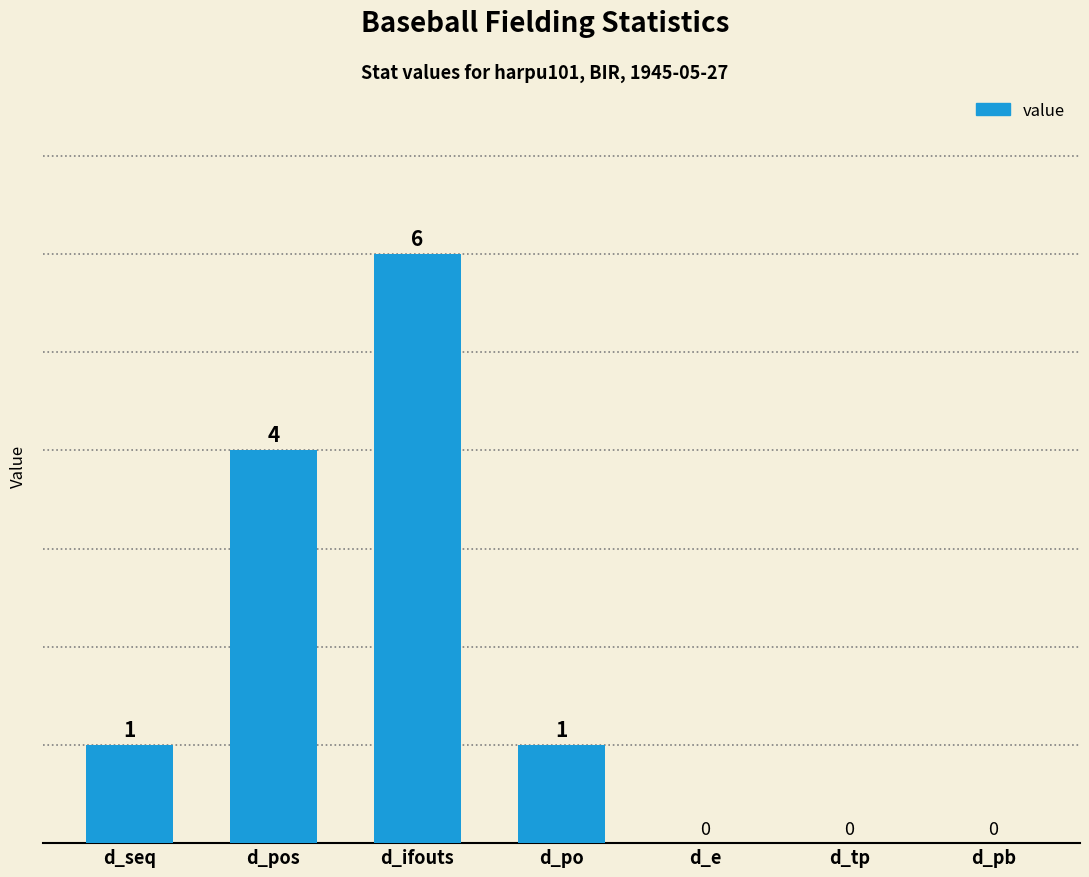

What is the maximum value shown in the chart?

6